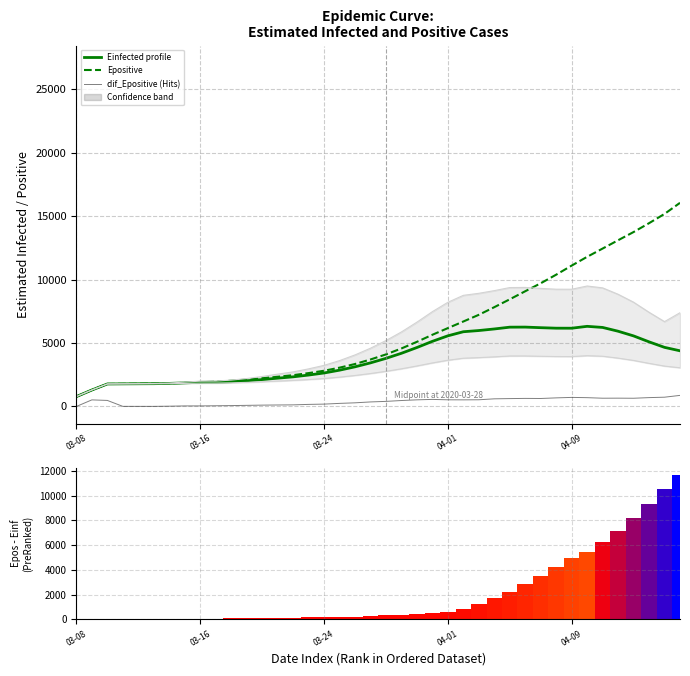

Which category has the highest value across all series?

39